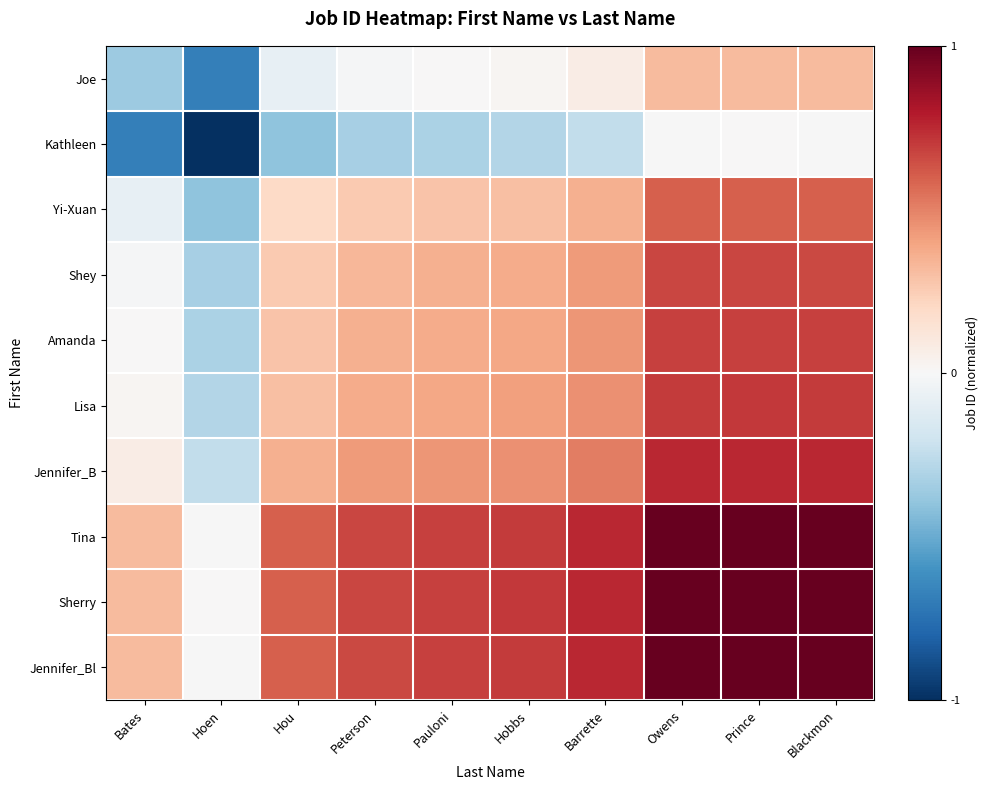

At how many categories does at least one series exceed 0?

9